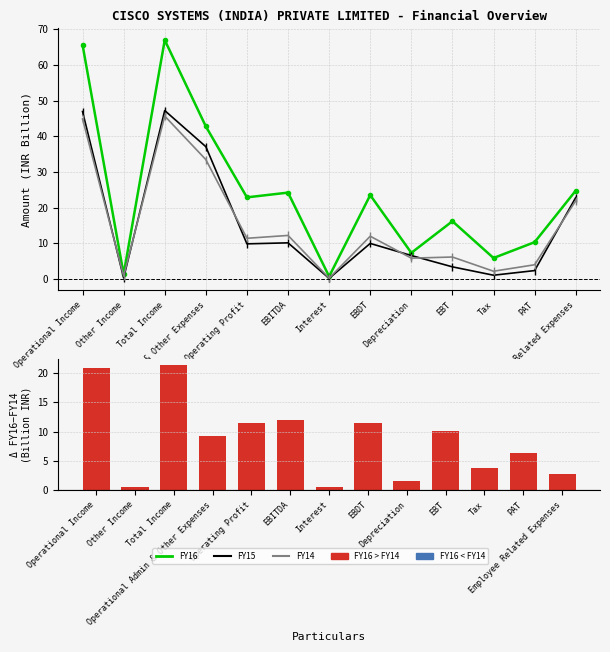

Which series has the largest range (max minus min)?

FY16